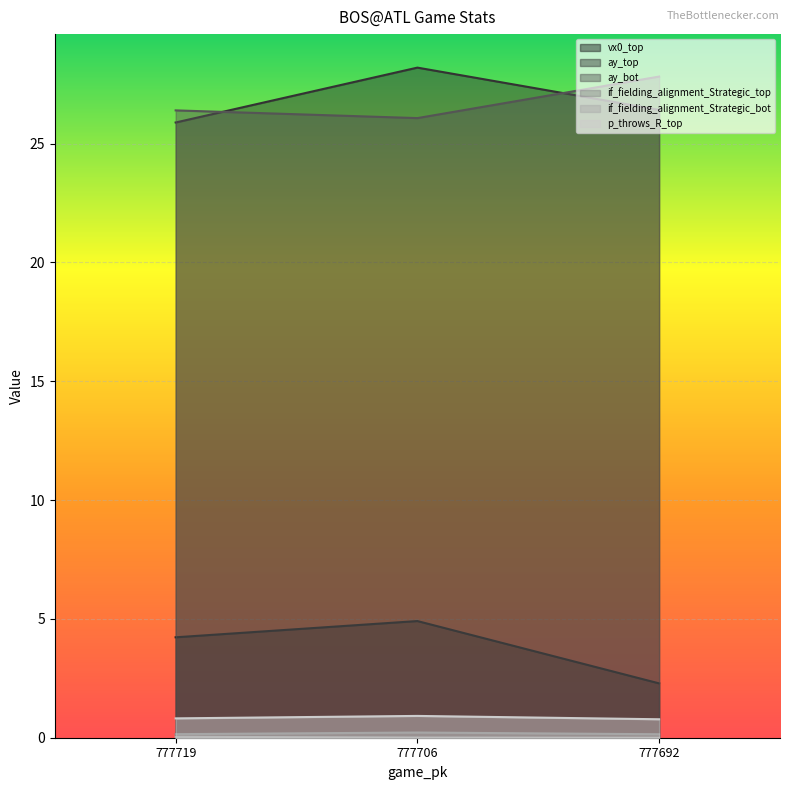

True or false: if_fielding_alignment_Strategic_top has a value of 0.1 at 777692.

False